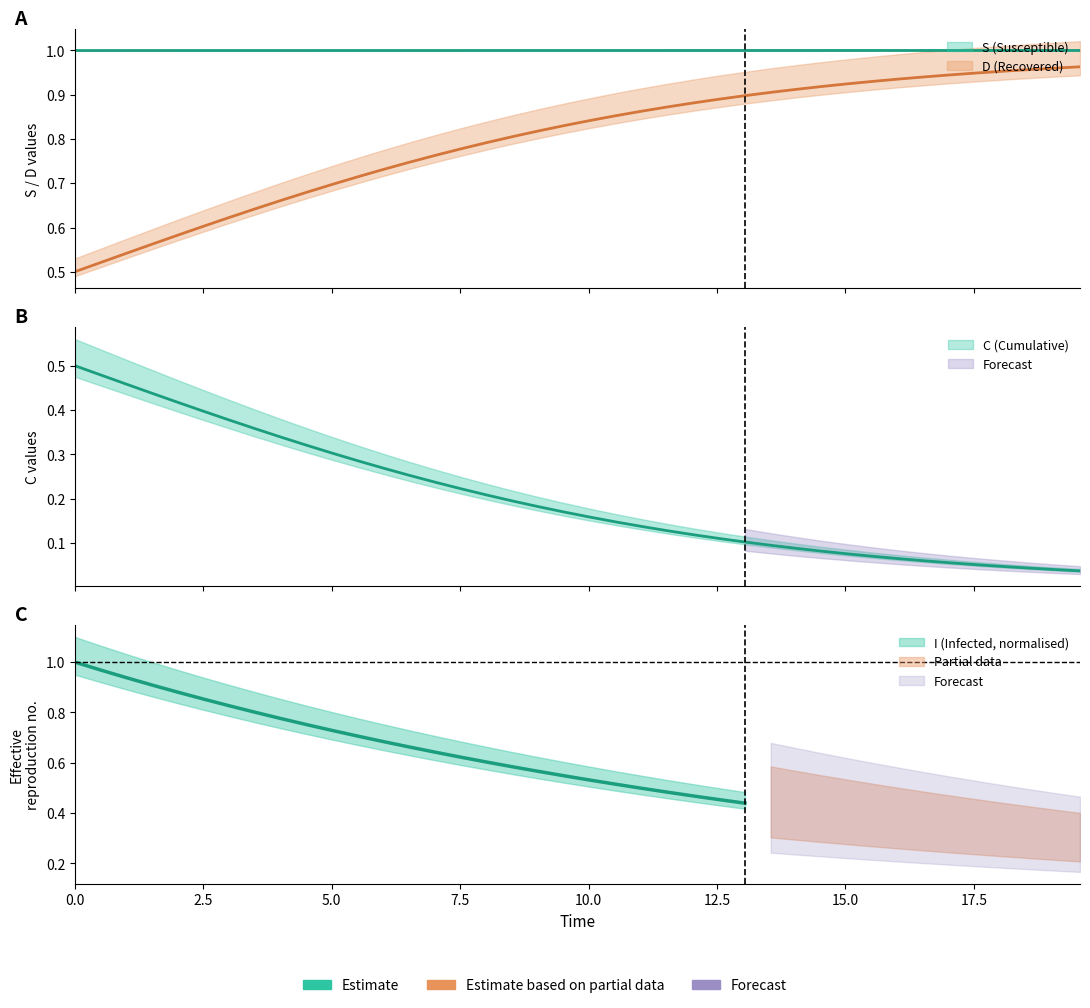

What is the highest value of the S series?

1.0